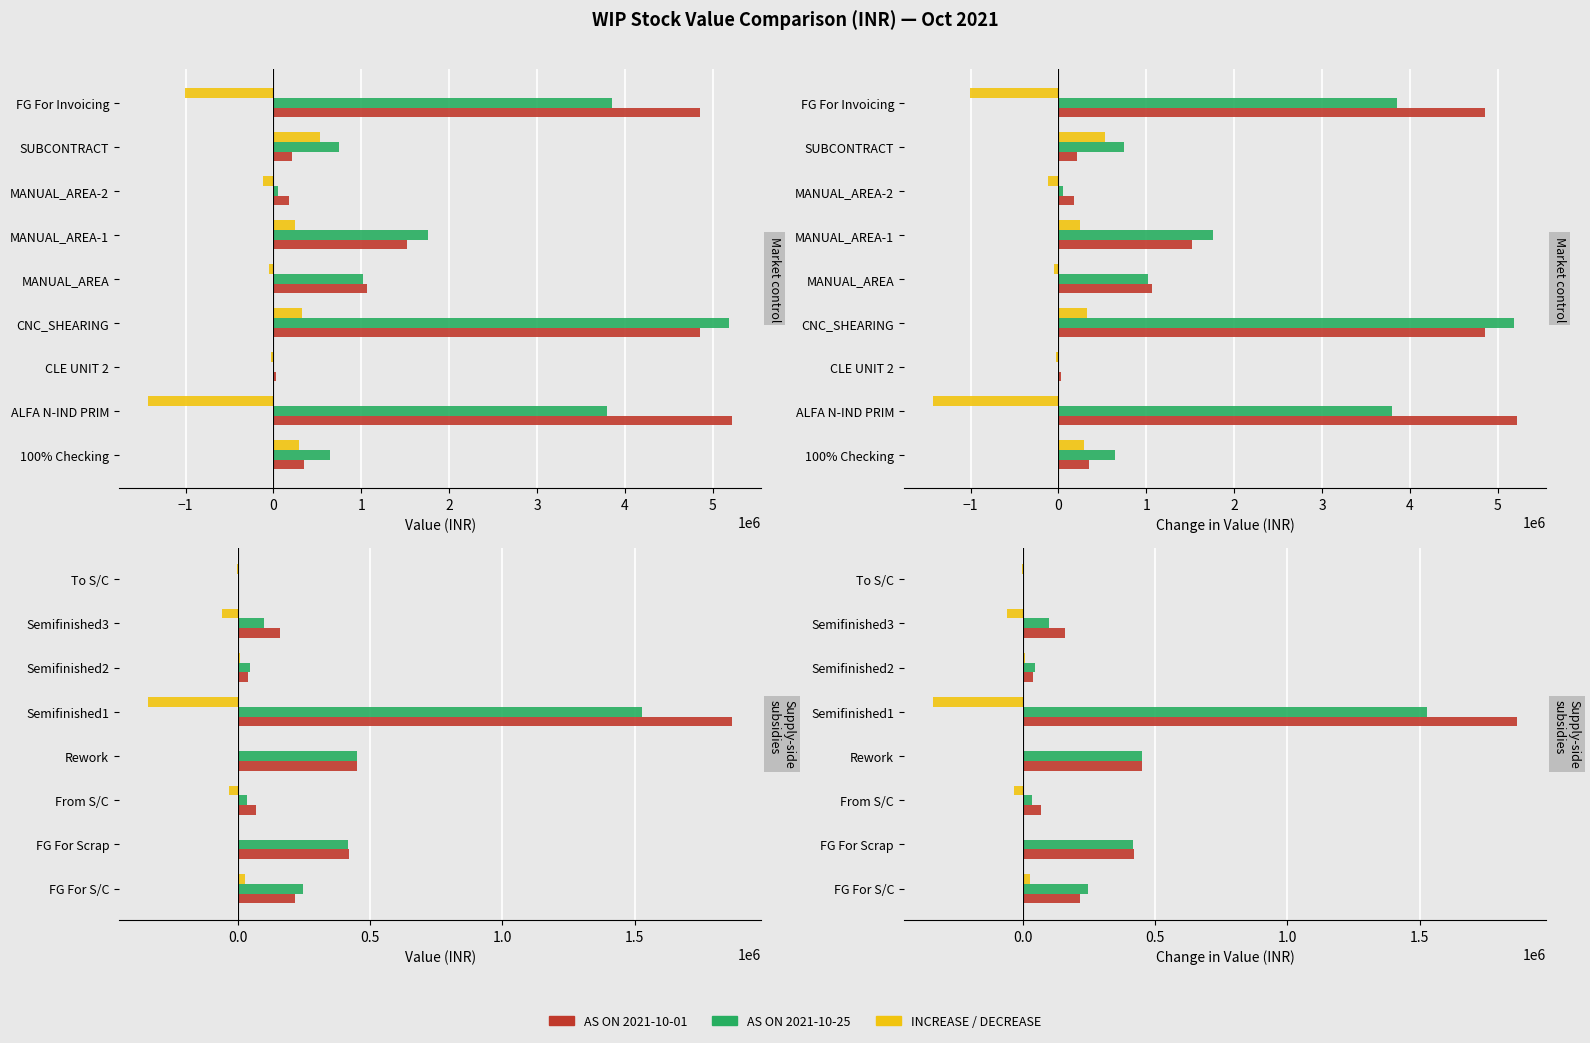

How many data points does each series have?

8